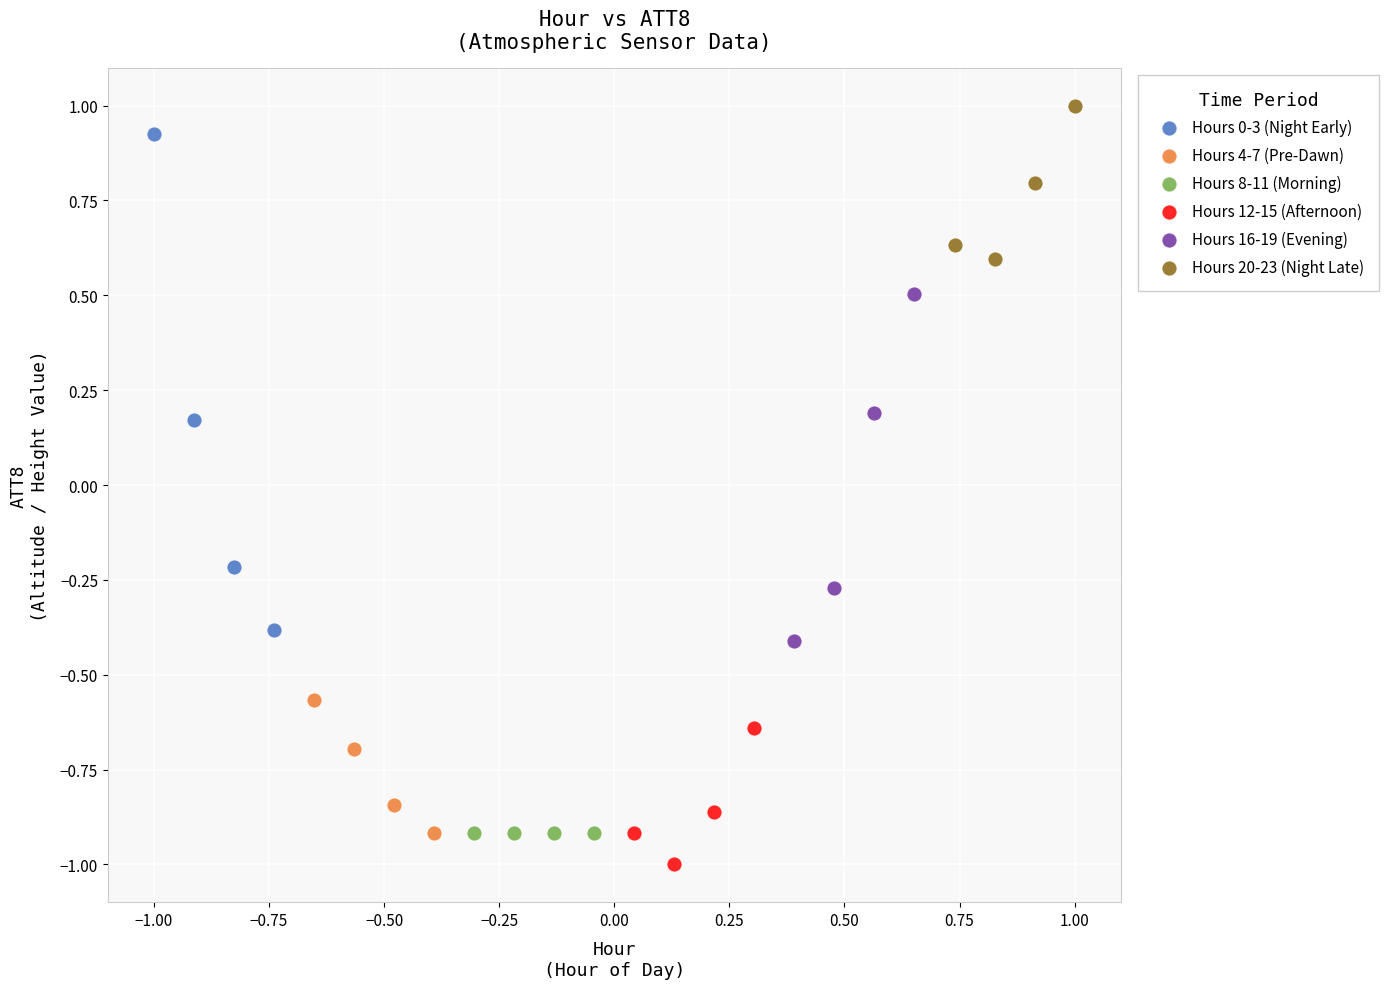

What are all the series names shown in the legend?

Hours 0-3 (Night Early), Hours 4-7 (Pre-Dawn), Hours 8-11 (Morning), Hours 12-15 (Afternoon), Hours 16-19 (Evening), Hours 20-23 (Night Late)